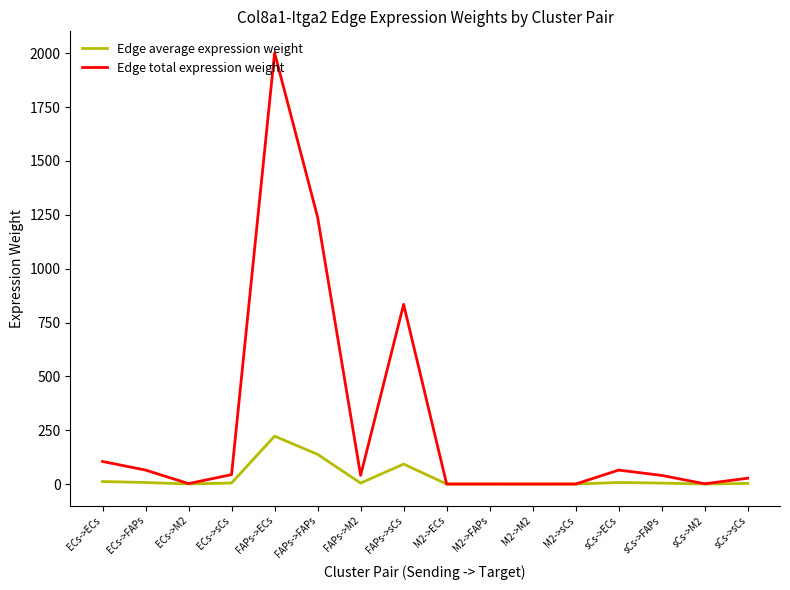

What is the difference between the second highest and second lowest values in the Edge total expression weight series?

1239.3